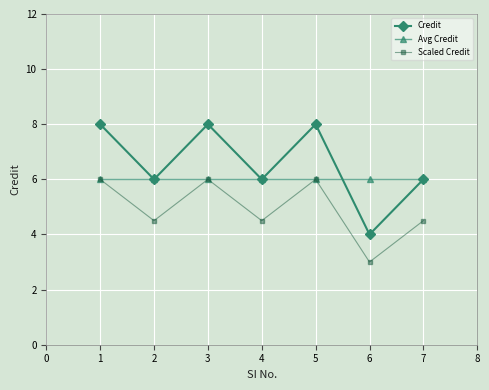

True or false: Credit has a value of 6.0 at 7.

True